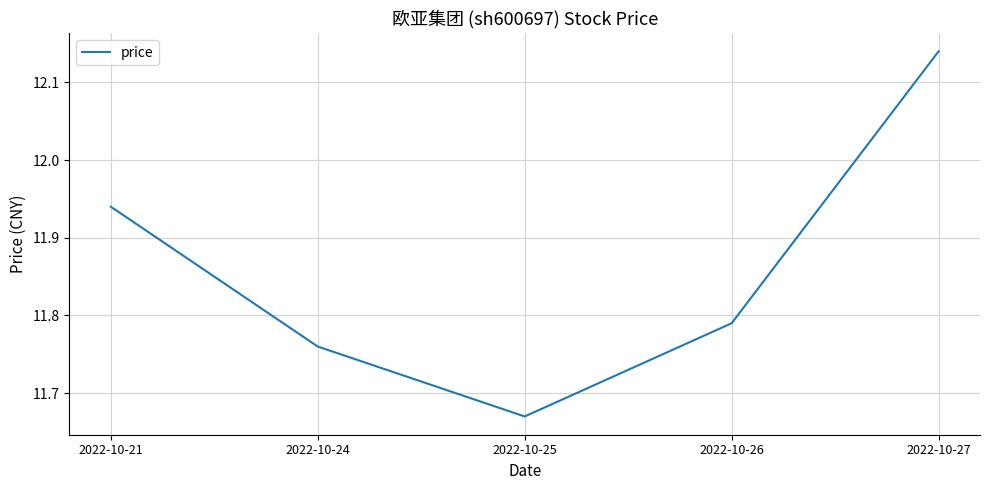

What is the difference between the maximum and minimum values?

0.5